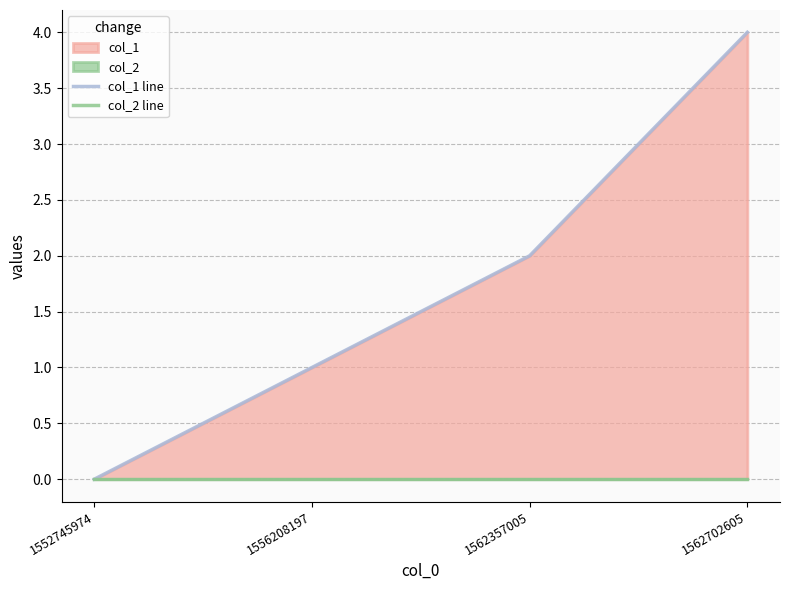

What are all the series names shown in the legend?

col_1 line, col_2 line